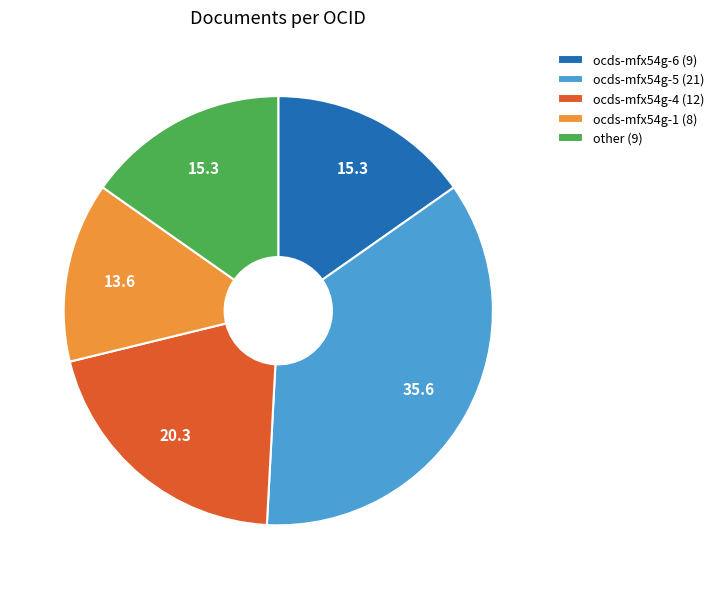

True or false: other accounts for 15% of the total.

True